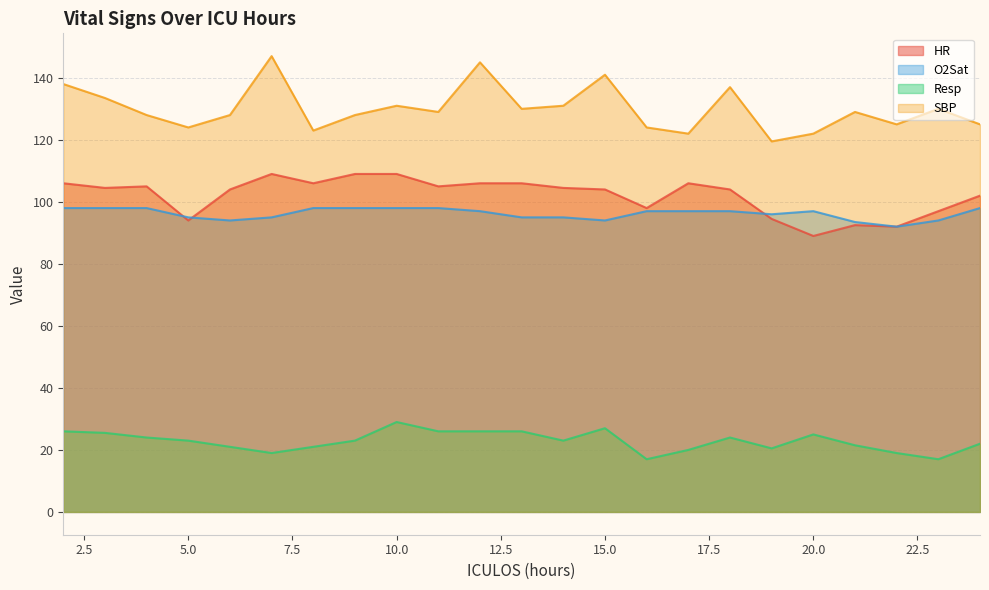

Does the chart display data point markers on the line(s)?

No